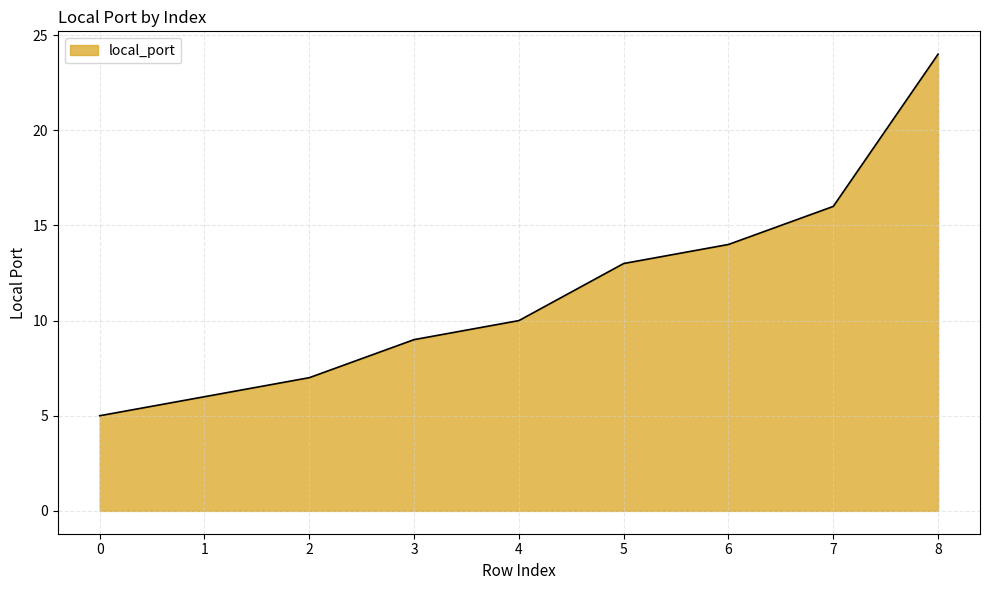

Reading right to left, what are all the values shown in this chart?

8=24	7=16	6=14	5=13	4=10	3=9	2=7	1=6	0=5